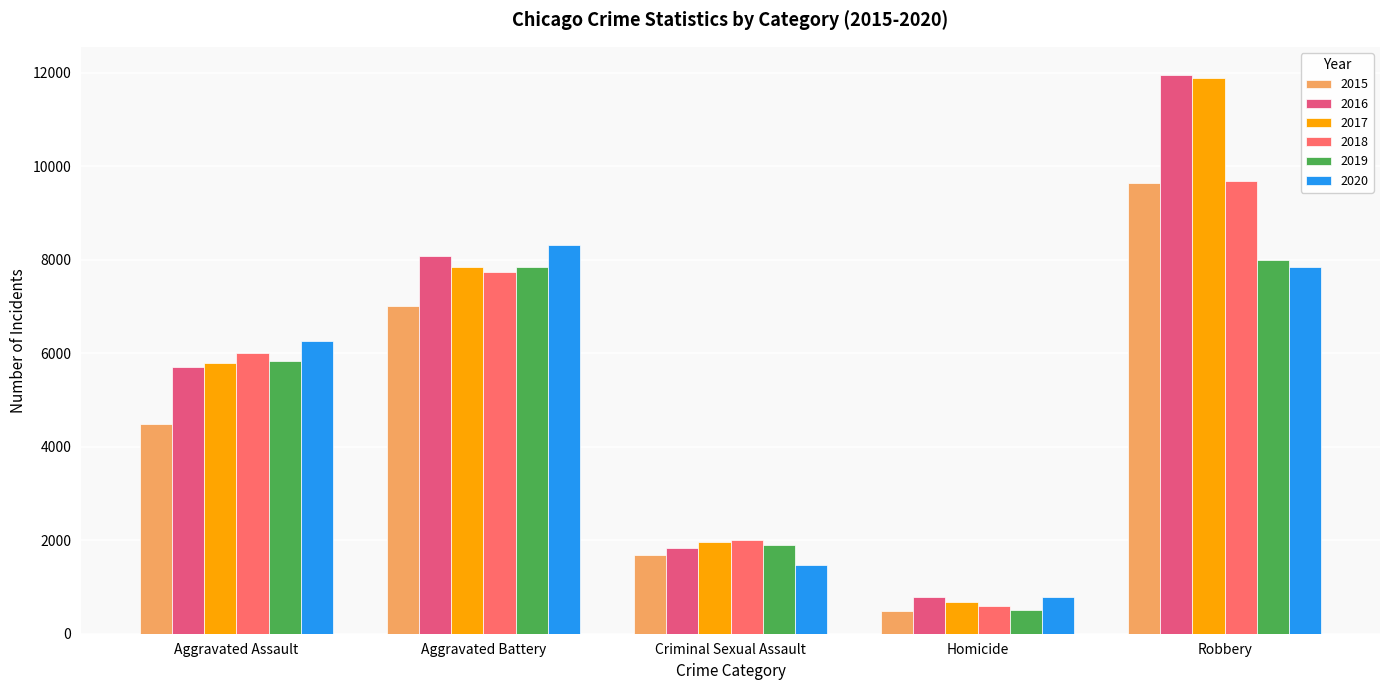

What are all the series names shown in the legend?

2015, 2016, 2017, 2018, 2019, 2020